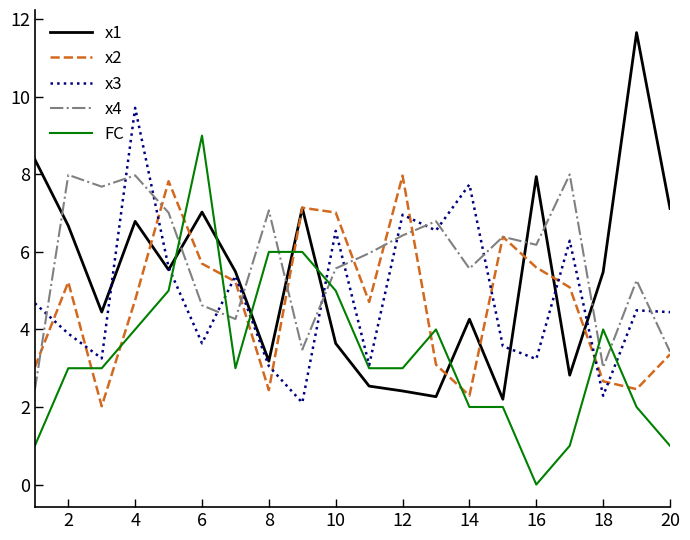

True or false: FC and x4 intersect in this chart.

True